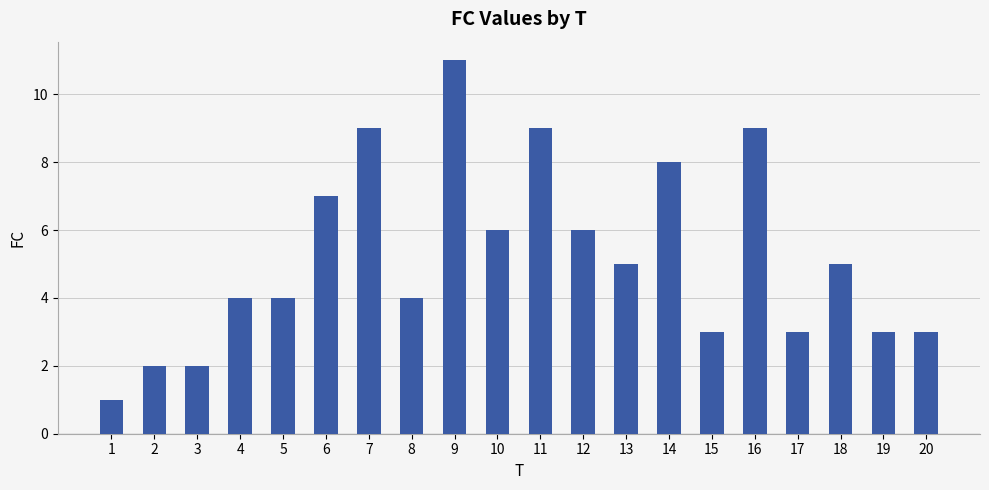

Which label corresponds to the smallest value in the chart?

1